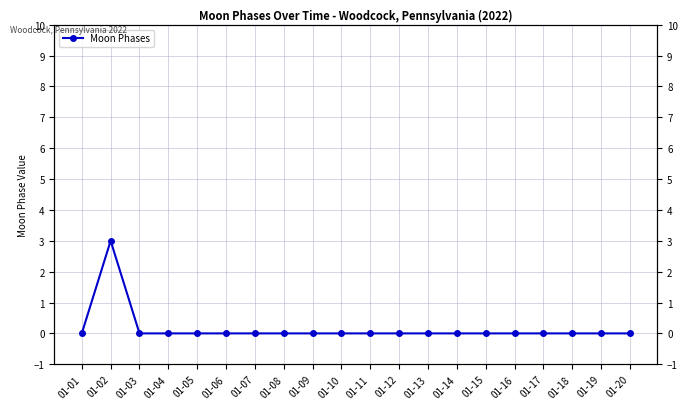

The chart shows a value of 0 at 01-19. True or false?

True